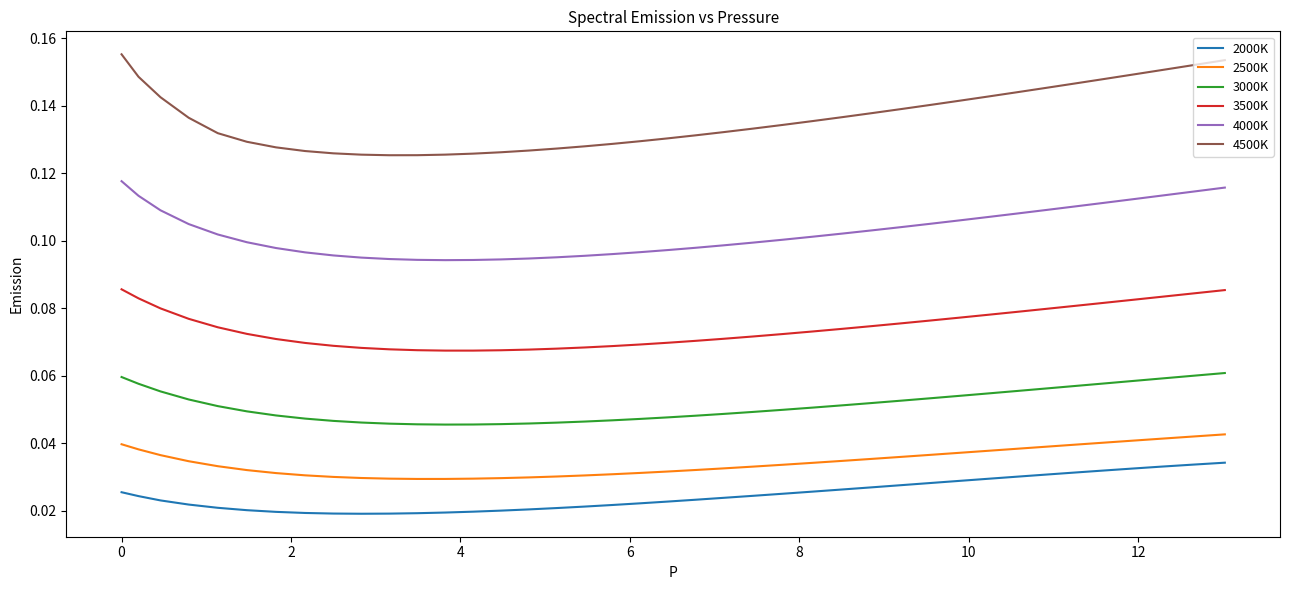

What are all the series names shown in the legend?

2000K, 2500K, 3000K, 3500K, 4000K, 4500K